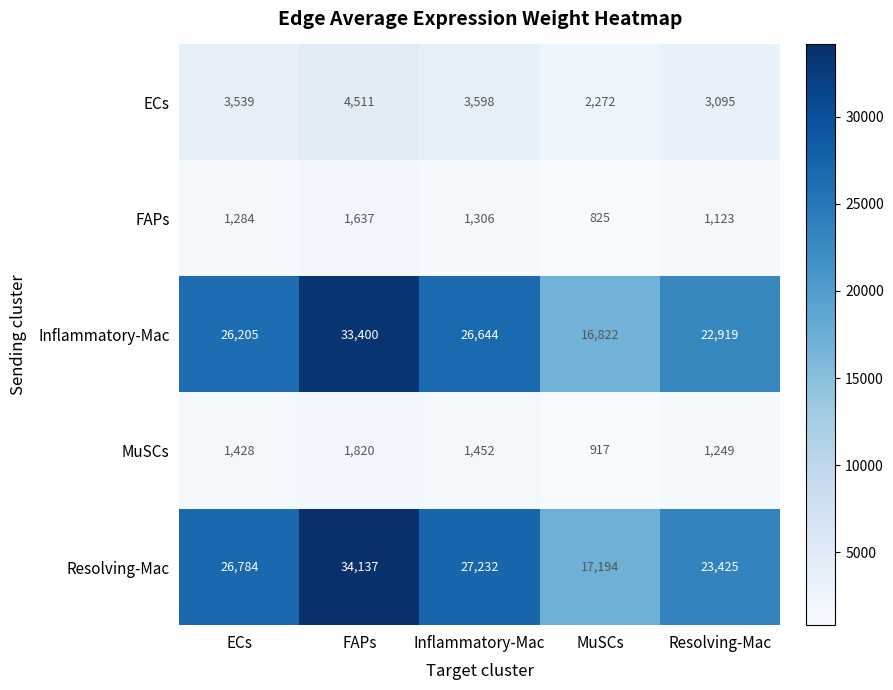

What is the difference between the MuSCs values at Resolving-Mac and FAPs?

571